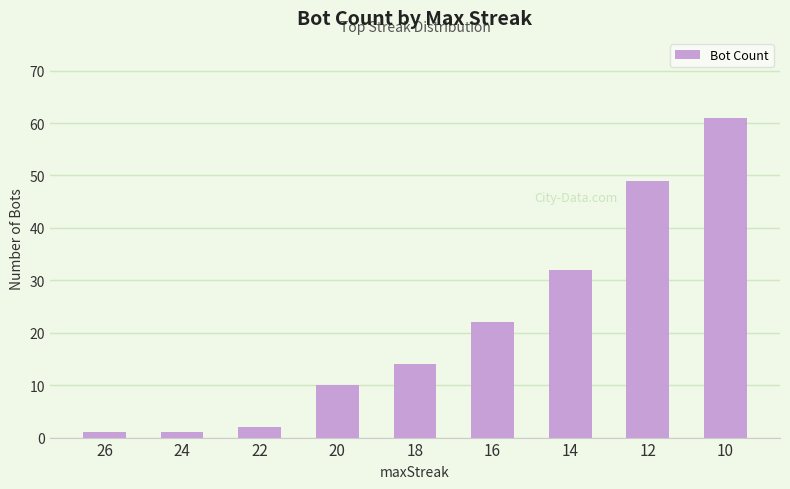

What is the greatest value displayed?

61